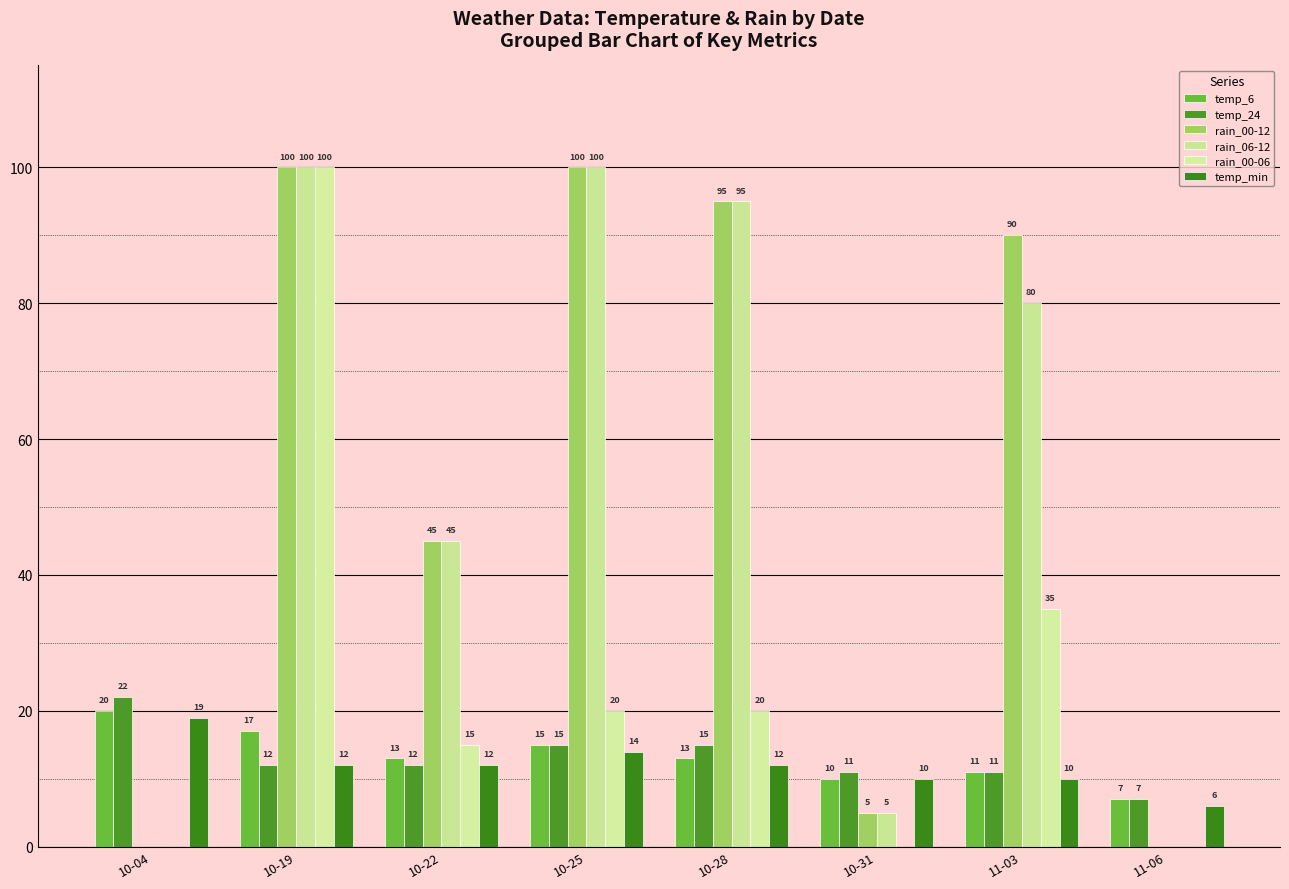

At which label is rain_06-12 closest to 50?

10-22